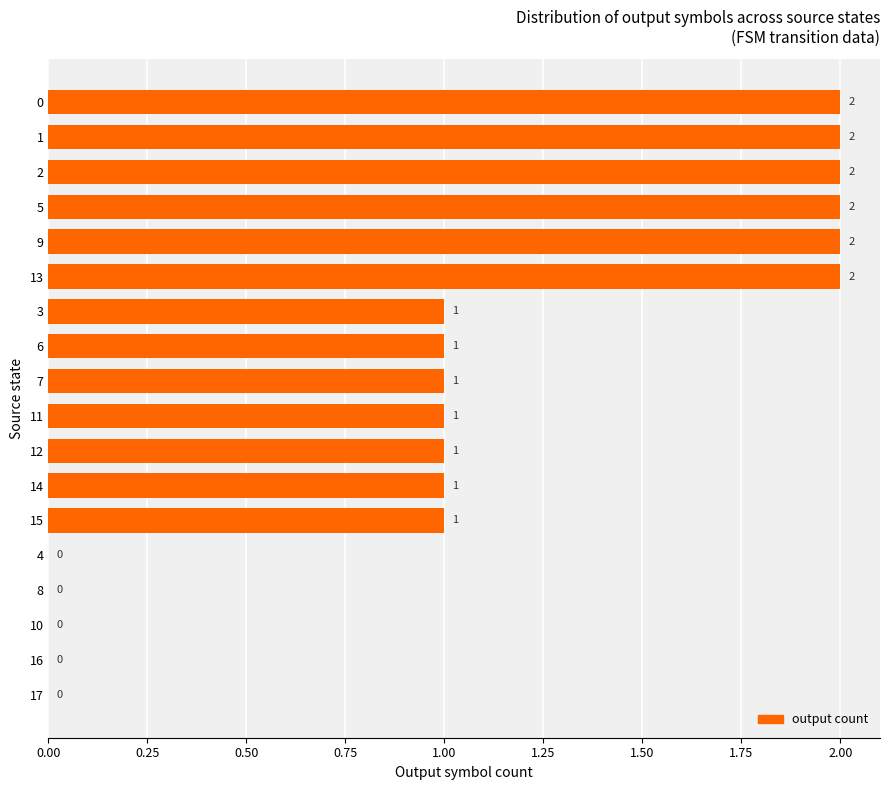

The chart shows a value of 1 at 13. True or false?

False